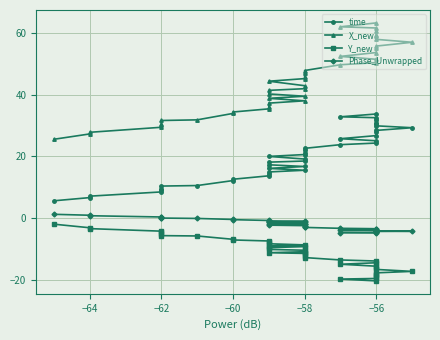

The X_new series shows 47.8 at −58. True or false?

True